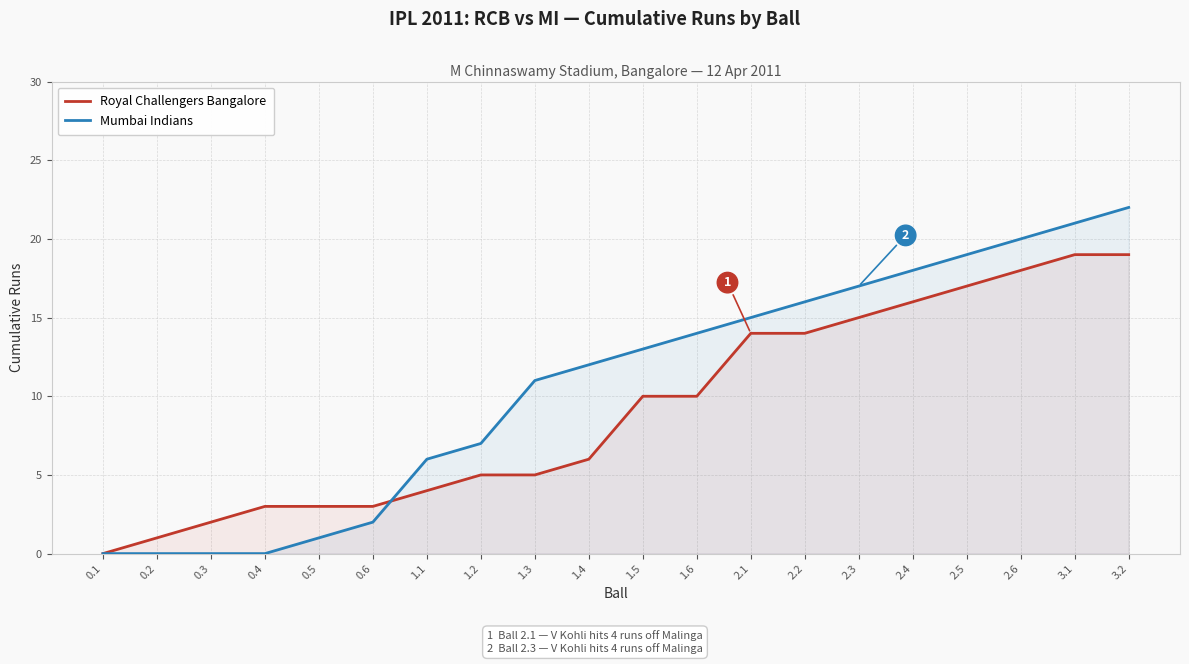

What is the average value of the Royal Challengers Bangalore series?

9